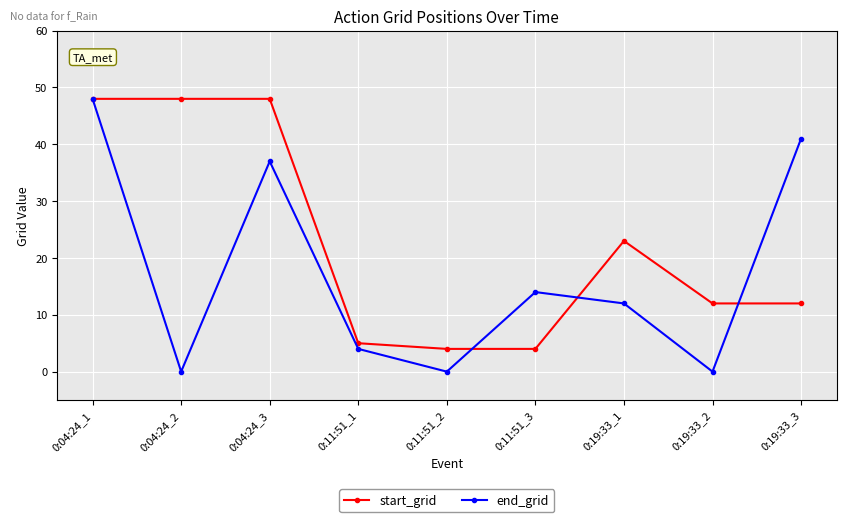

Which series has the largest range (max minus min)?

end_grid